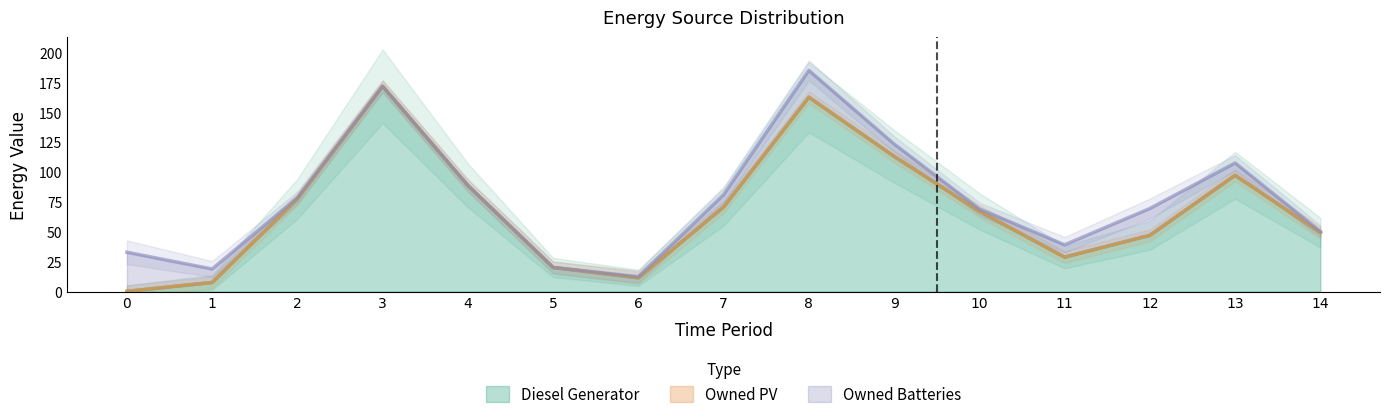

Is it true that Diesel Generator equals 164 at 1?

False